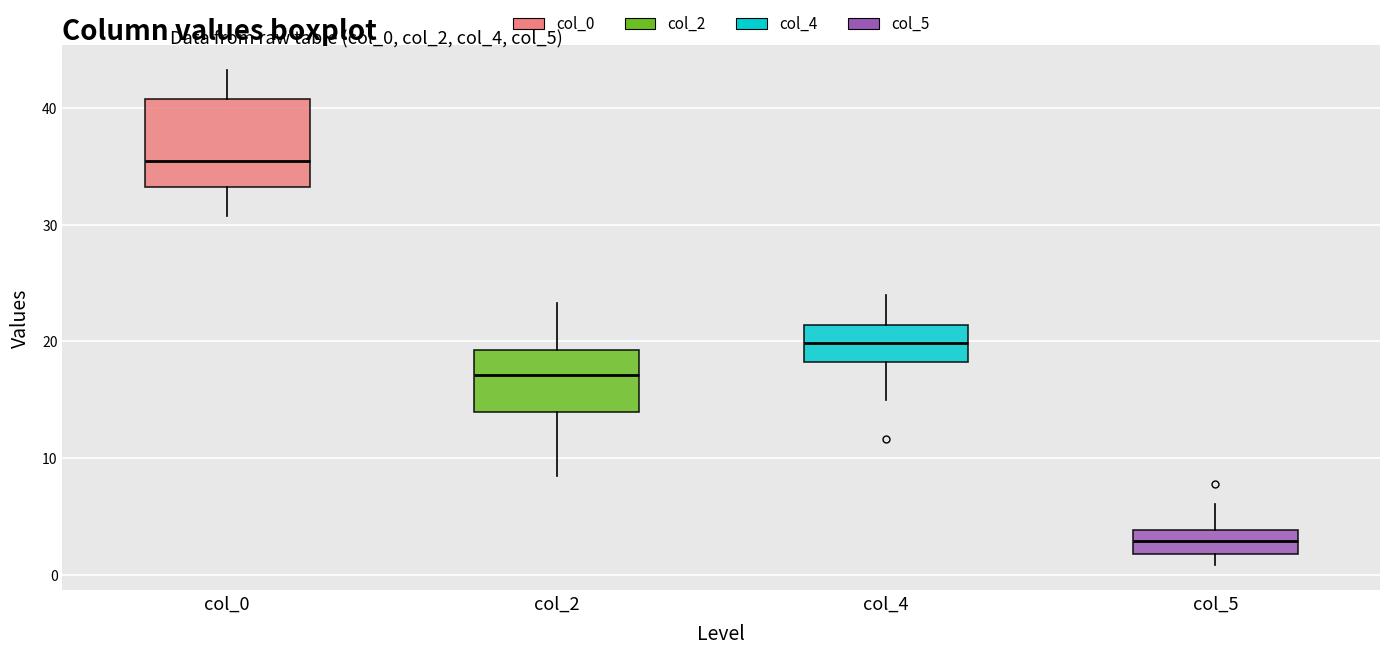

Where does the lower whisker of the box for col_0 end on the y-axis? The values are not printed on the chart, so give them approximately, as read against the axis.

31